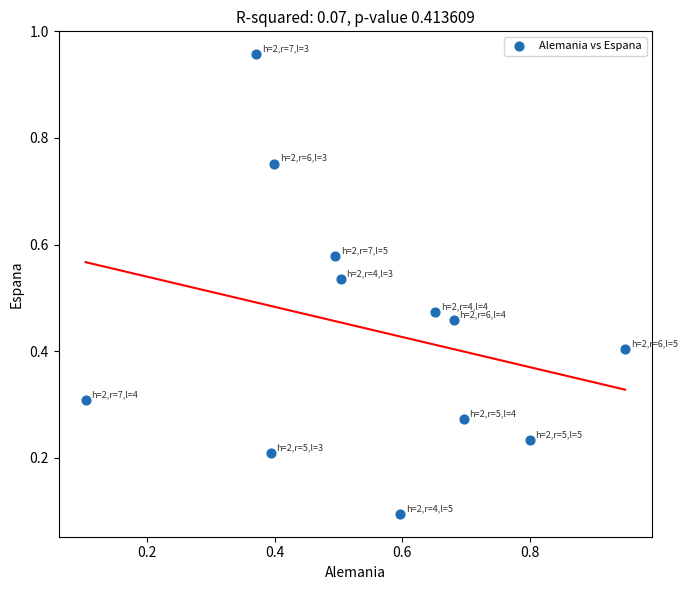

What is the average Y value?

0.4